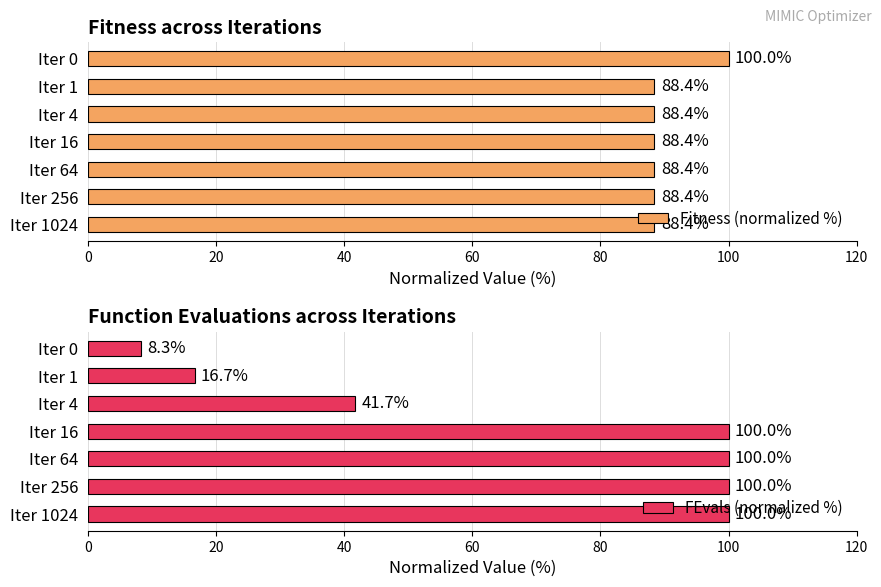

The Fitness (normalized %) series shows 88.4 at Iter 4. True or false?

True